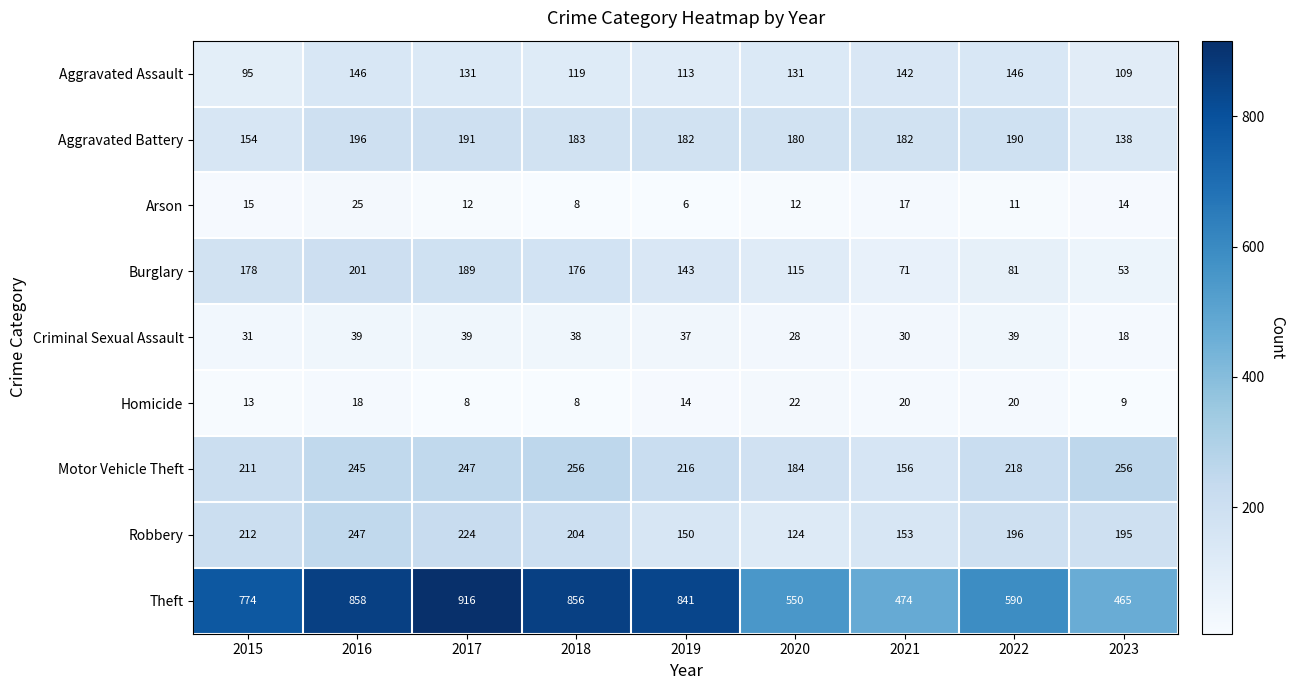

Rank the series at 2017 from highest to lowest value.

Theft, Motor Vehicle Theft, Robbery, Aggravated Battery, Burglary, Aggravated Assault, Criminal Sexual Assault, Arson, Homicide